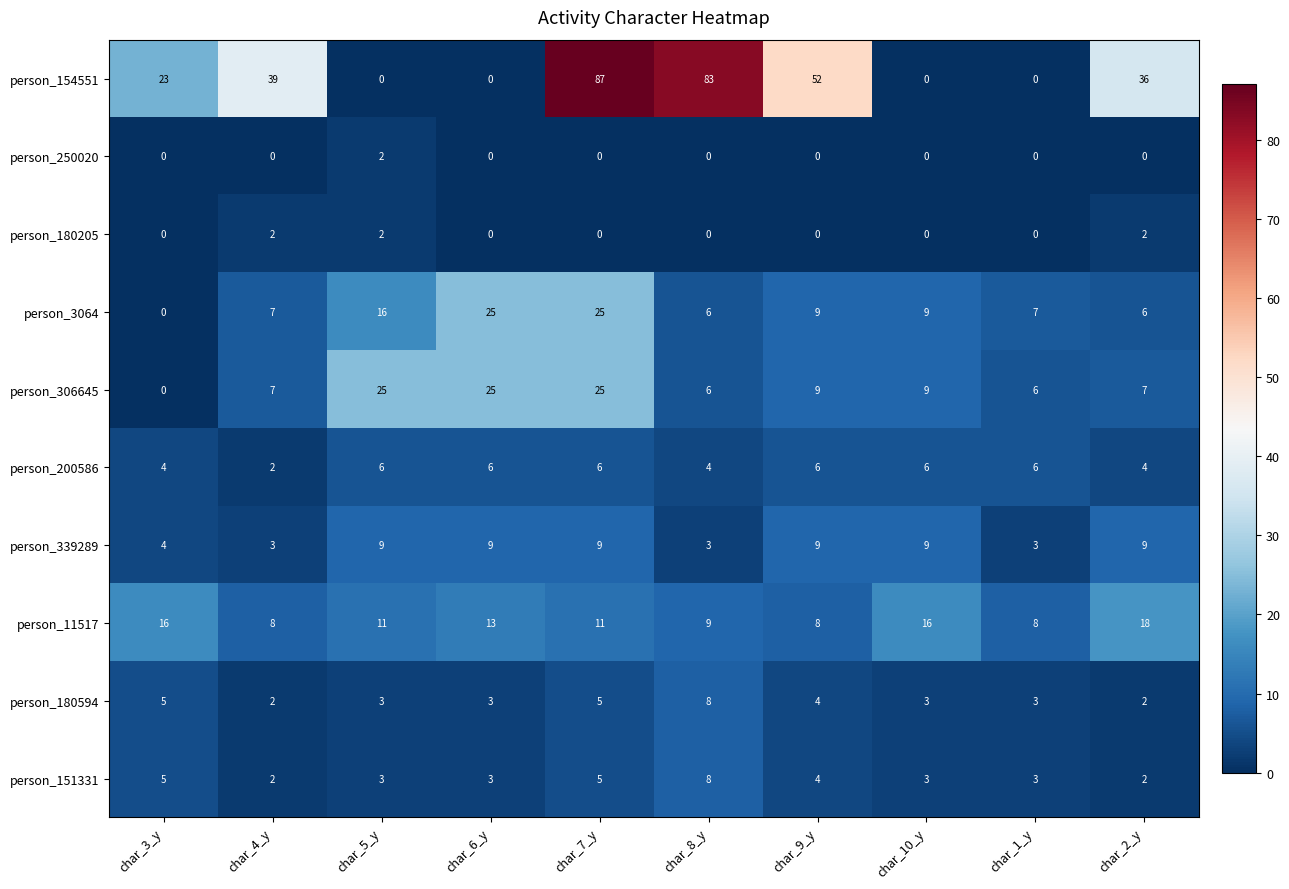

What value does the person_306645 series have at char_7_y, to the nearest 5?

25